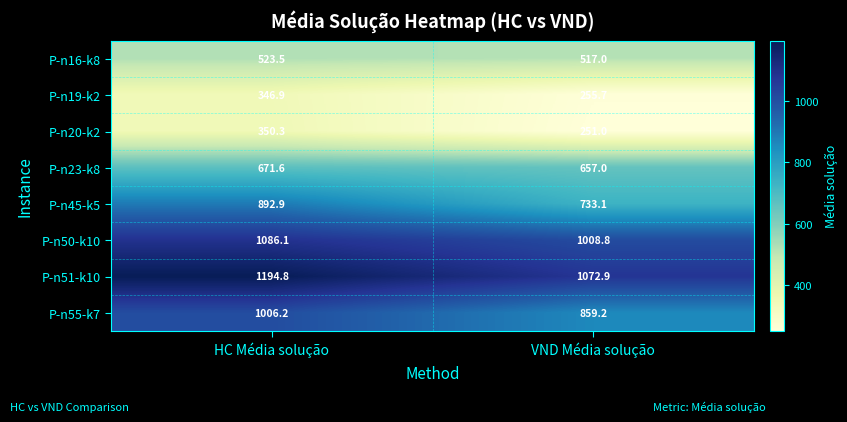

At which label is P-n23-k8 closest to 664?

VND Média solução